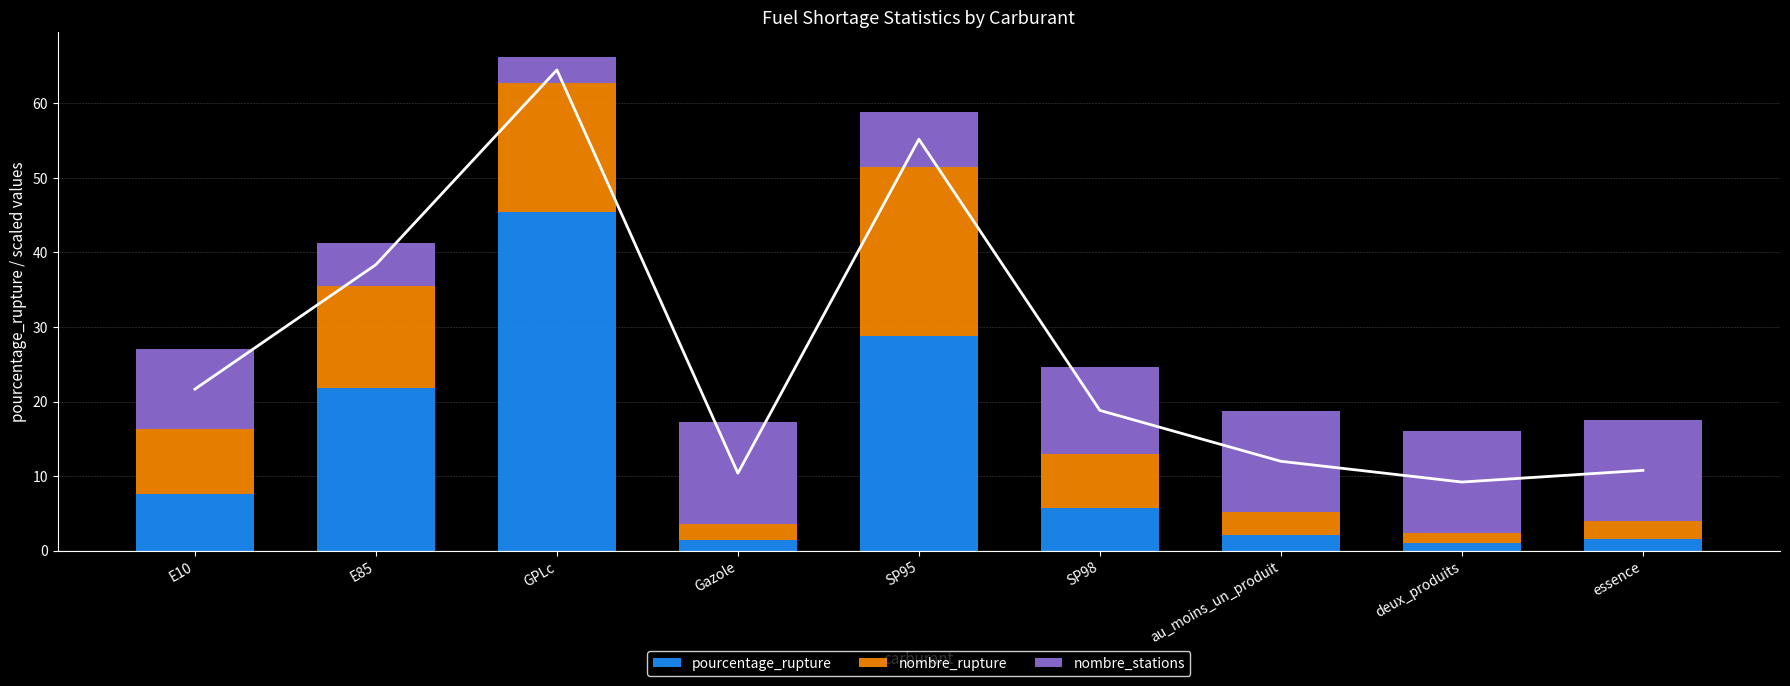

What is the sum of all nombre_rupture values?

78.5